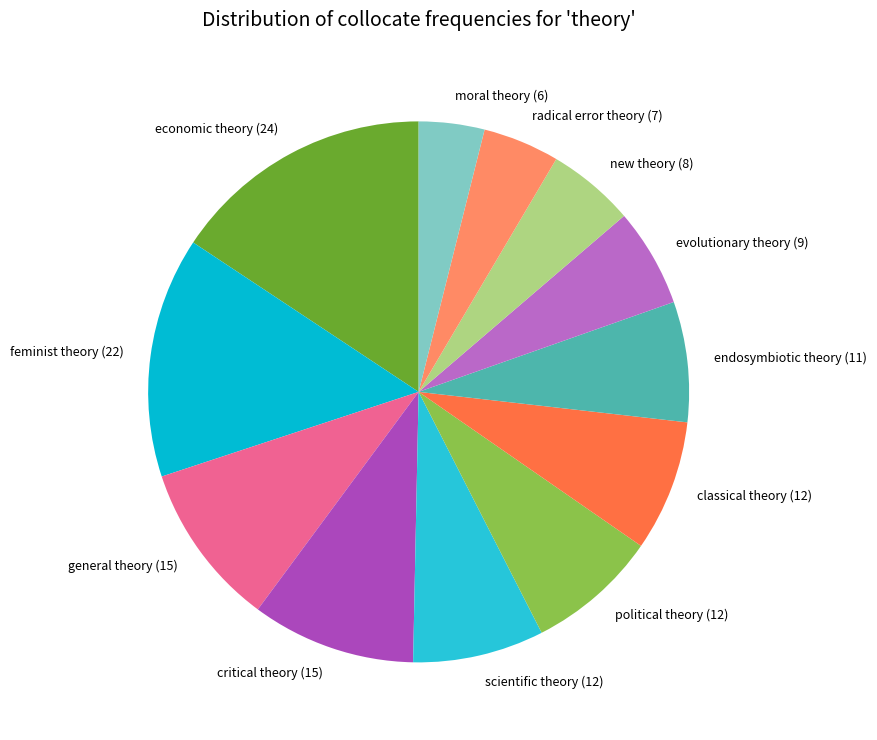

Is evolutionary theory (9) the majority of the pie?

No